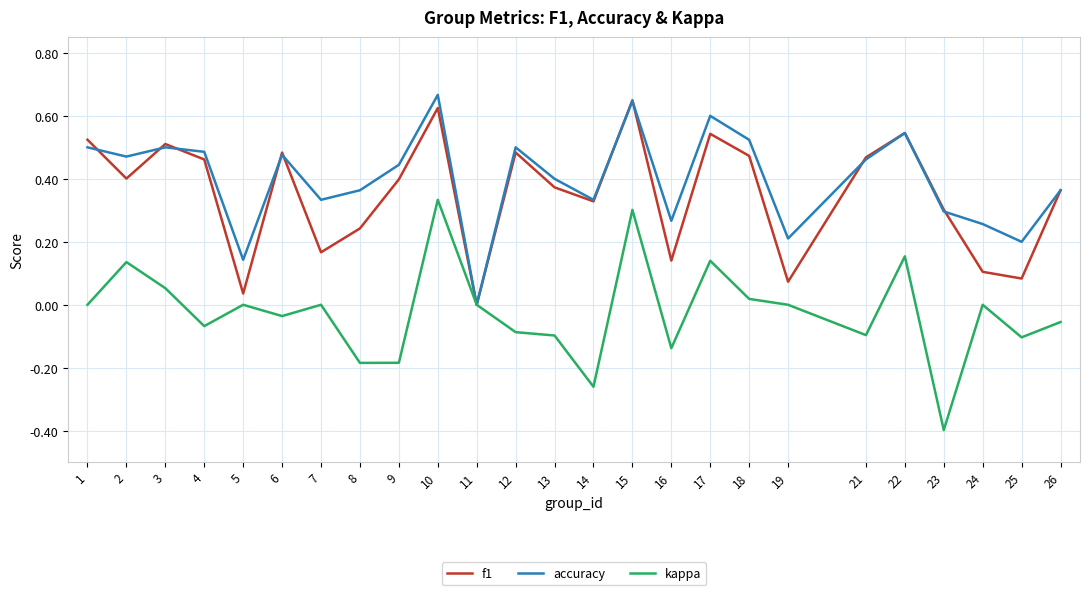

Does the chart have visible grid lines?

Yes